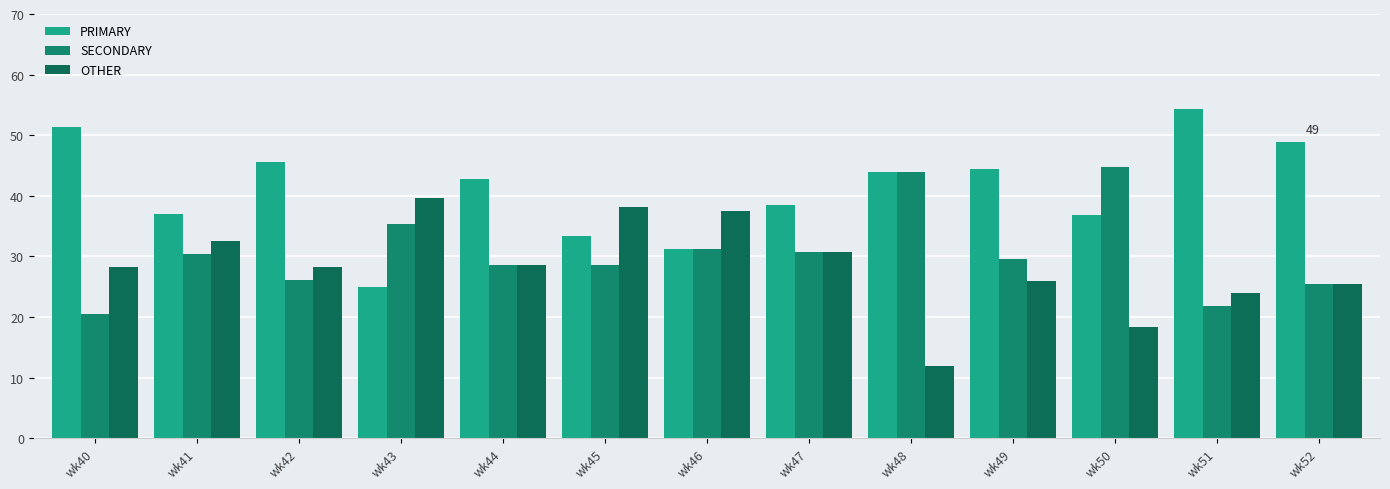

What are all the series names shown in the legend?

PRIMARY, SECONDARY, OTHER